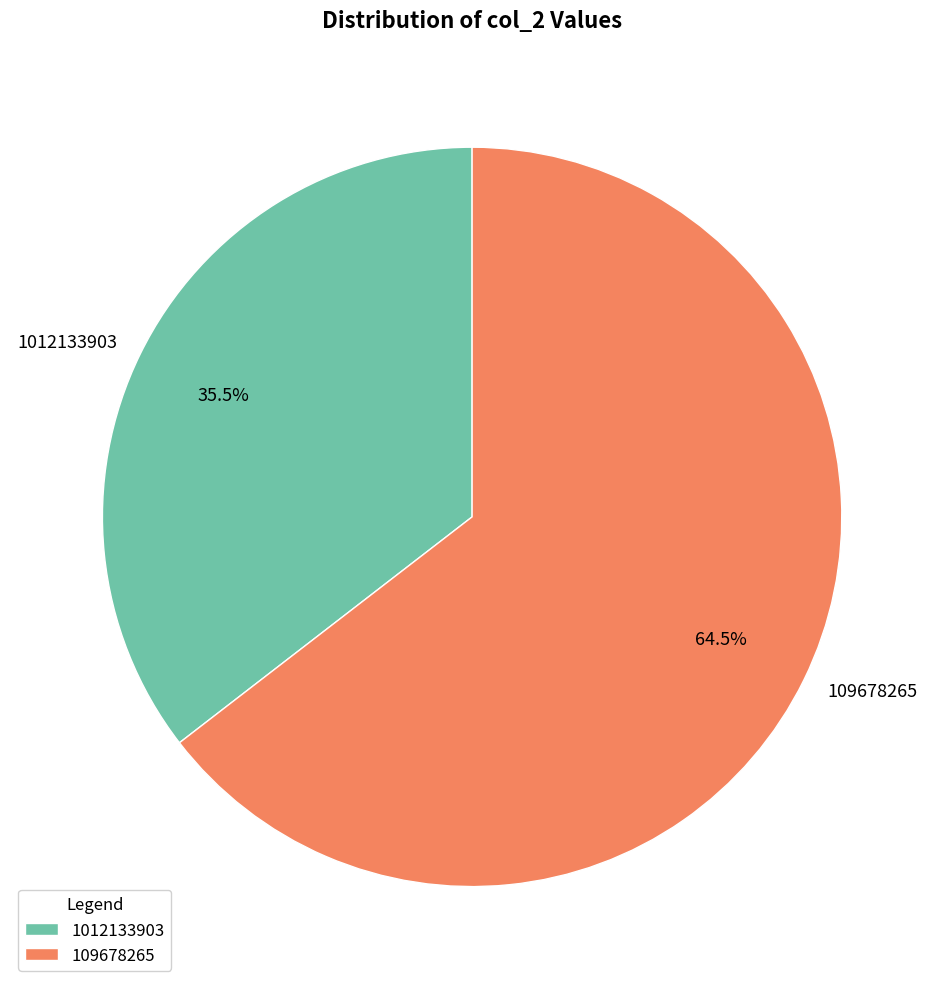

Does 109678265 represent more than half of the total?

Yes